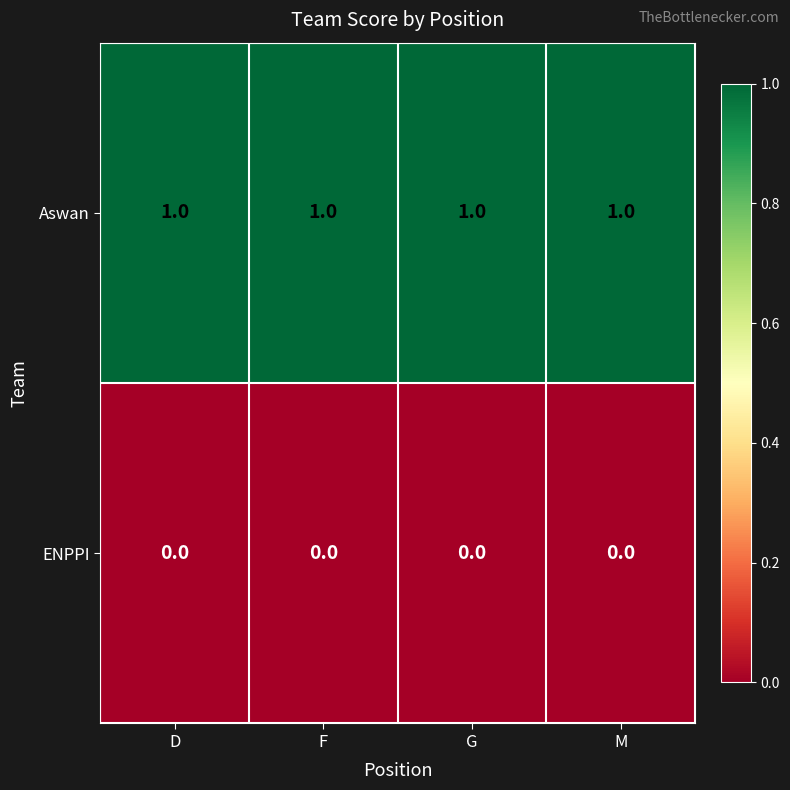

How many categories are shown in the chart?

4